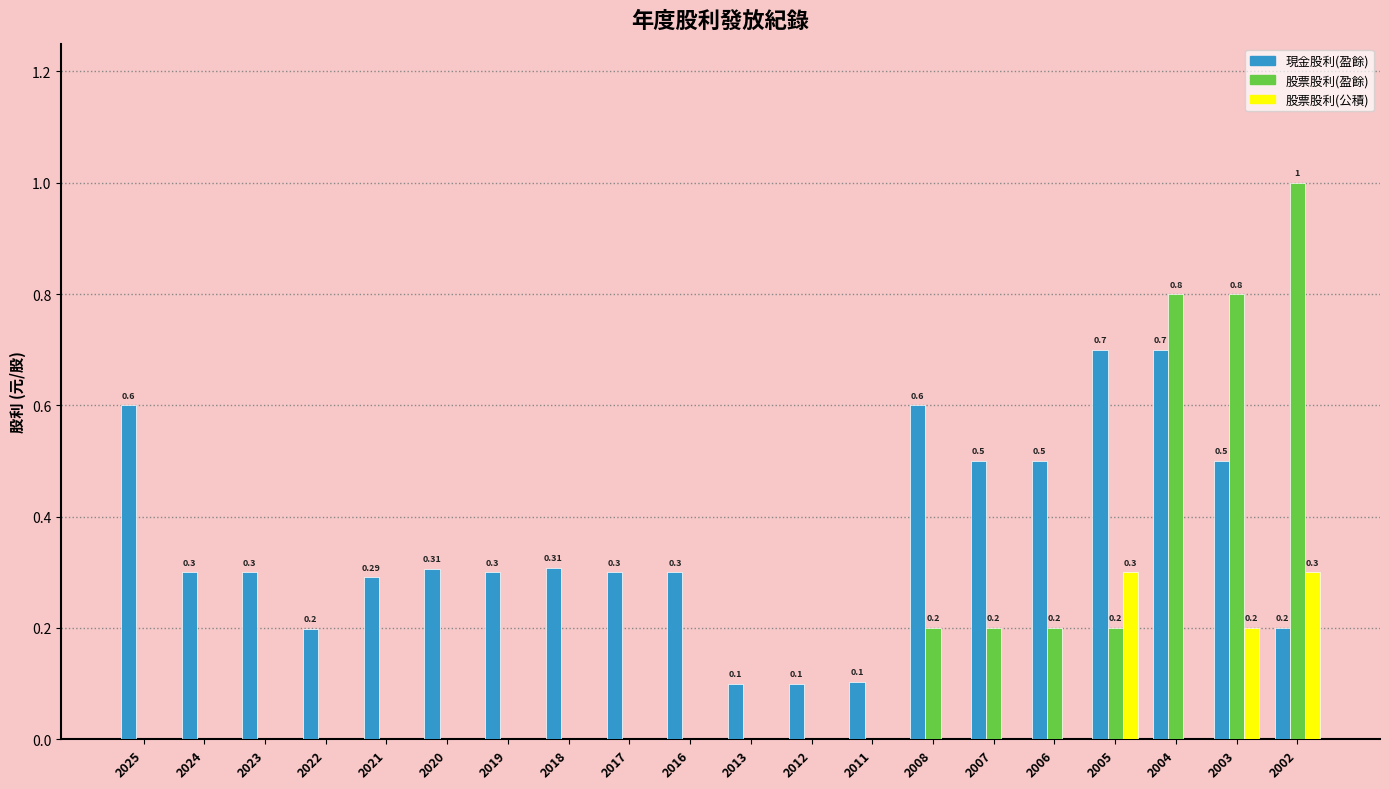

Is the value of 現金股利(盈餘) at 2018 greater than the value of 股票股利(盈餘) at 2008?

Yes